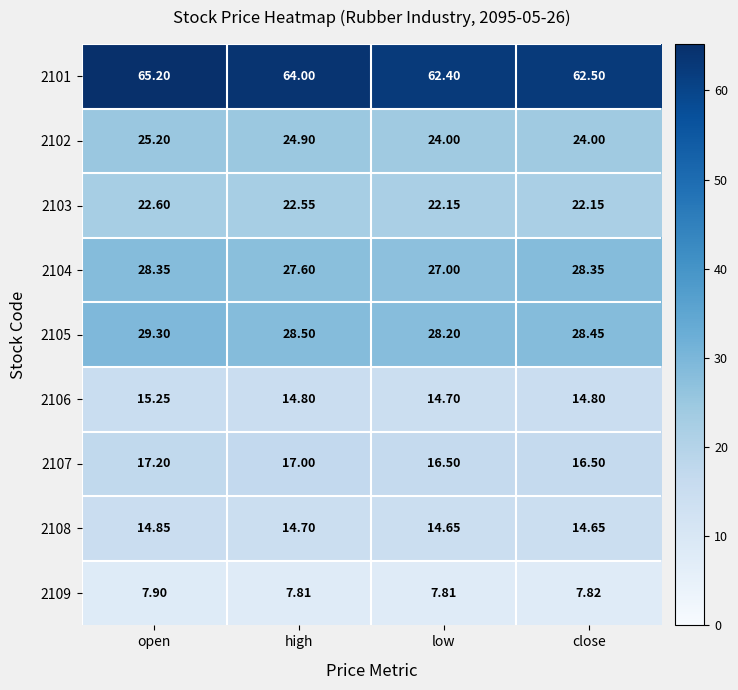

At which label does 2104 first exceed 28?

open